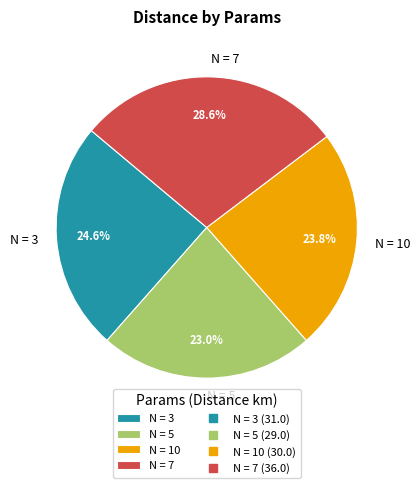

Does any single category account for the majority?

No